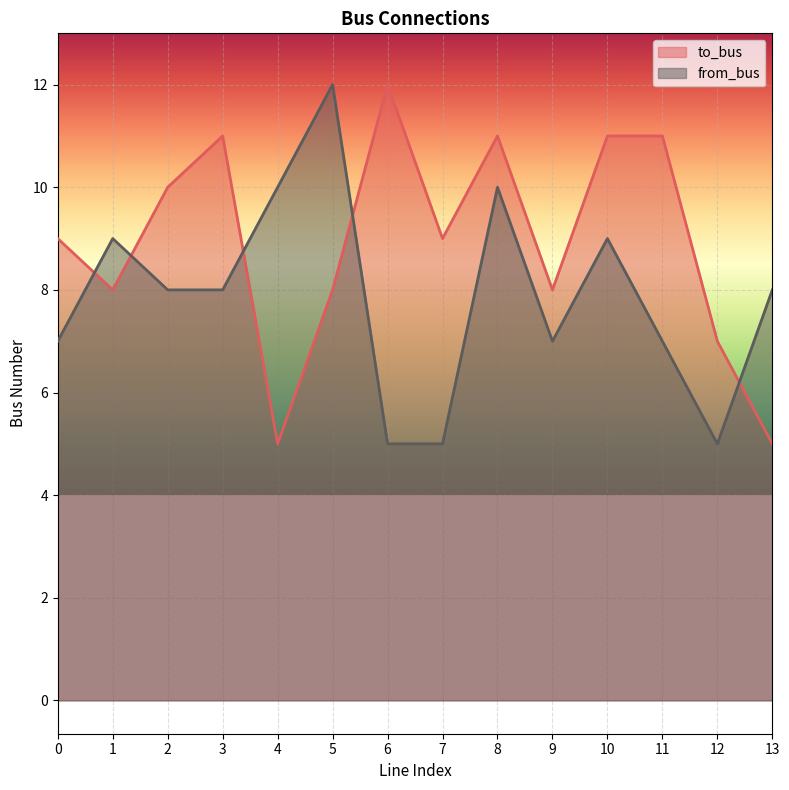

The value of to_bus at 6 is 7. True or false?

False